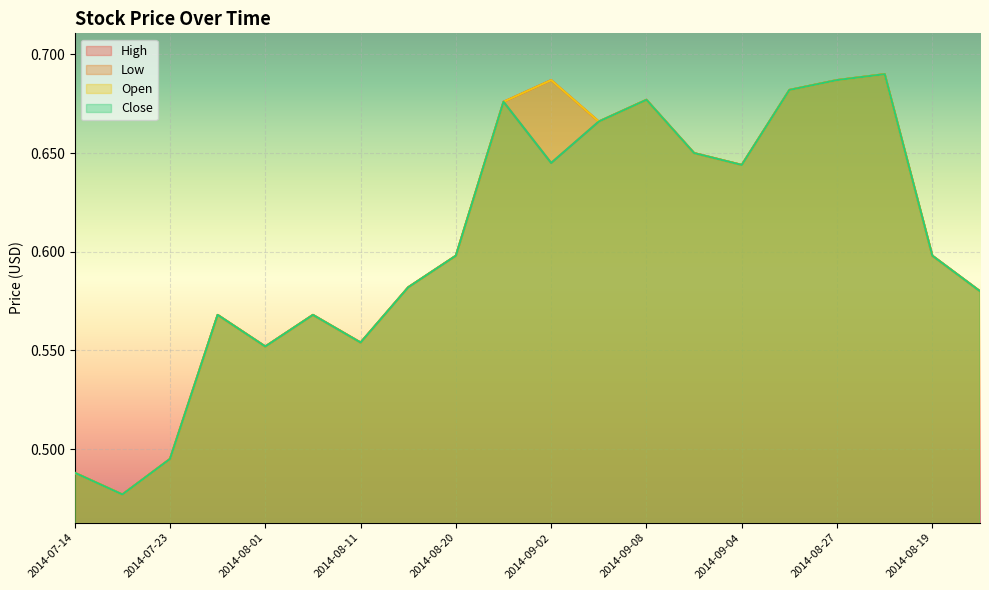

Which category has the highest value across all series?

2014-08-22